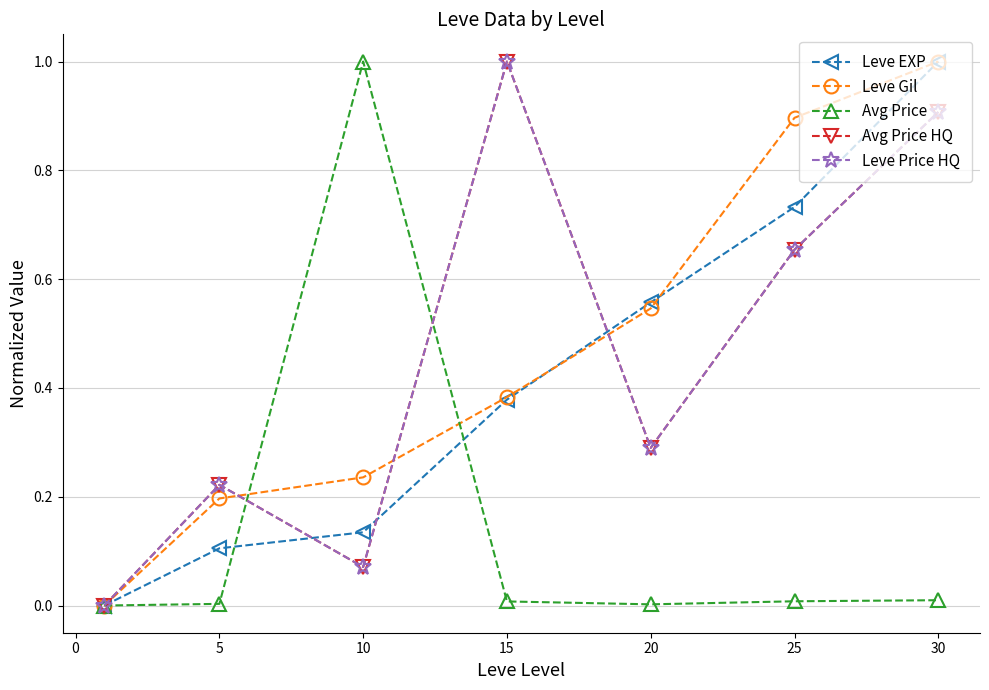

What is the sum of all Leve Price HQ values?

3.1